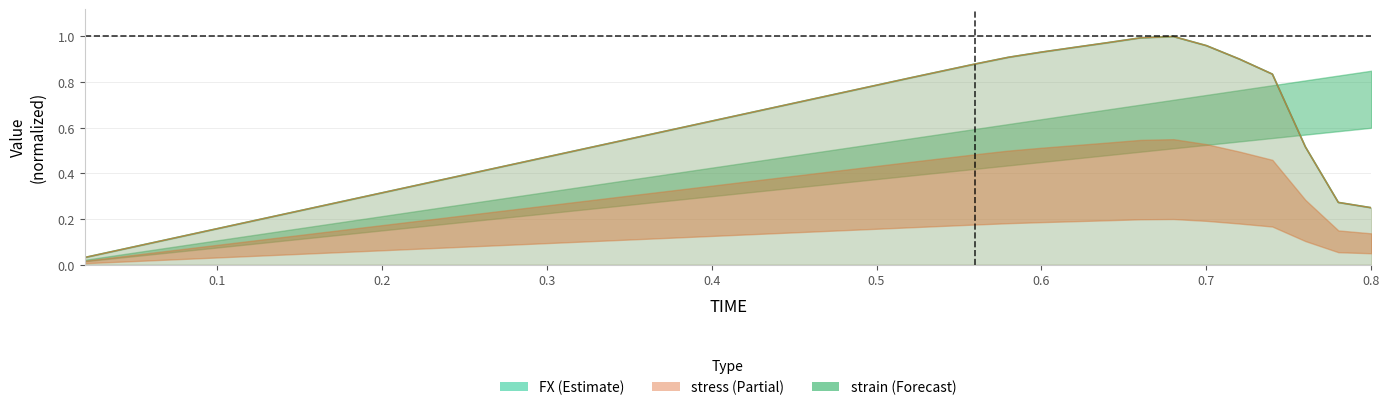

Where do FX and stress first cross each other?

0.4 and 0.42